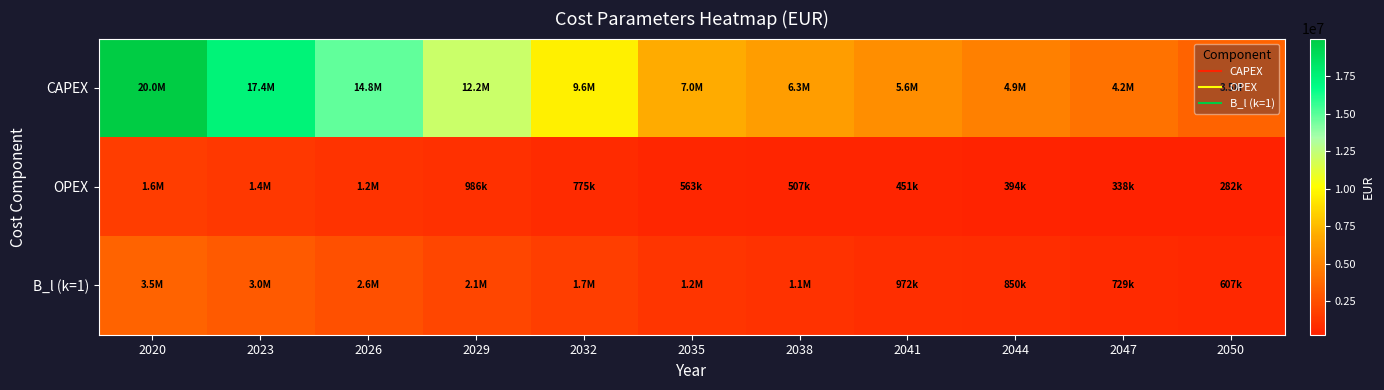

What is the minimum value shown in the chart?

281739.1